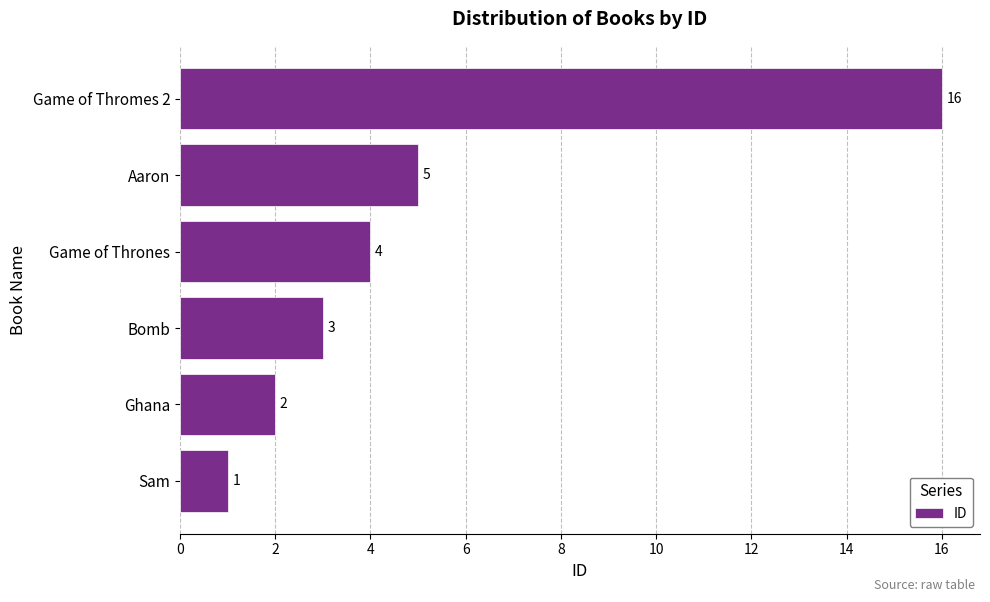

Is it true that the value at Sam is 1?

True